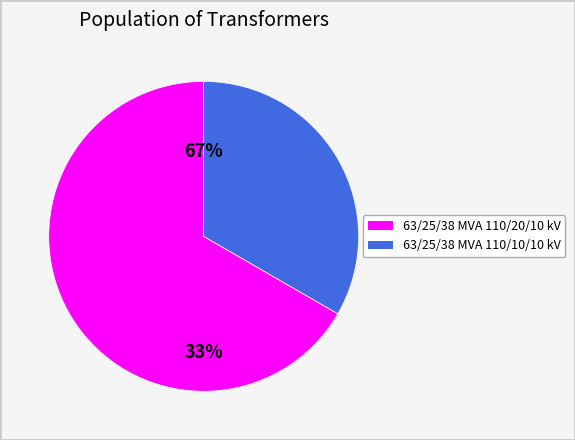

To the nearest percent, what is the difference between the largest and smallest slice percentages?

33%